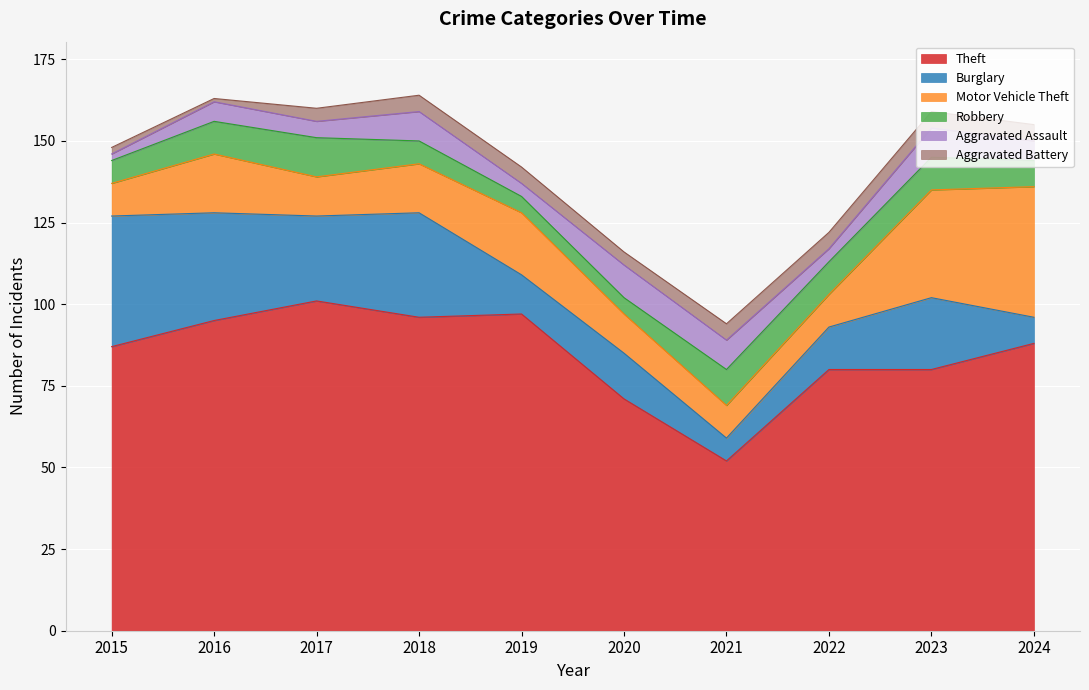

The Aggravated Battery series shows 4 at 2020. True or false?

True